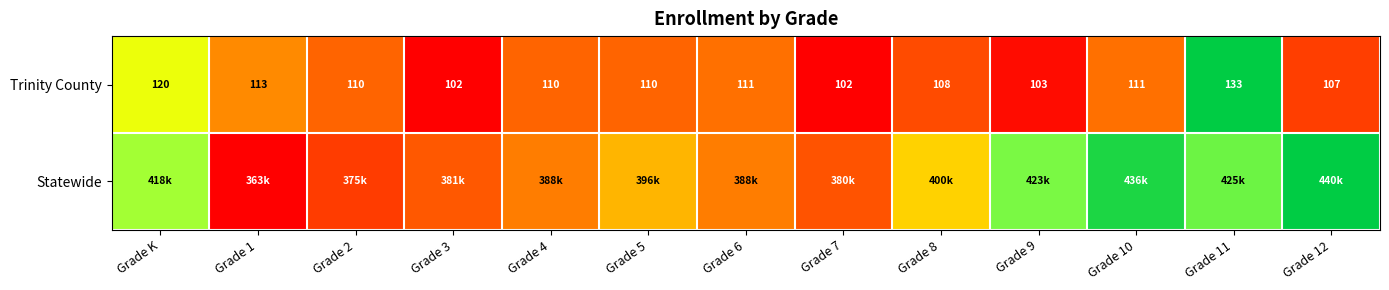

Rank the series by their maximum value, from lowest to highest.

Trinity County, Statewide